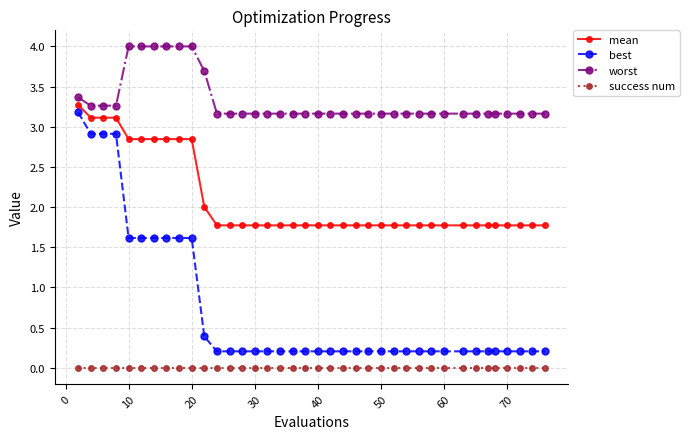

What are all the series names shown in the legend?

mean, best, worst, success num